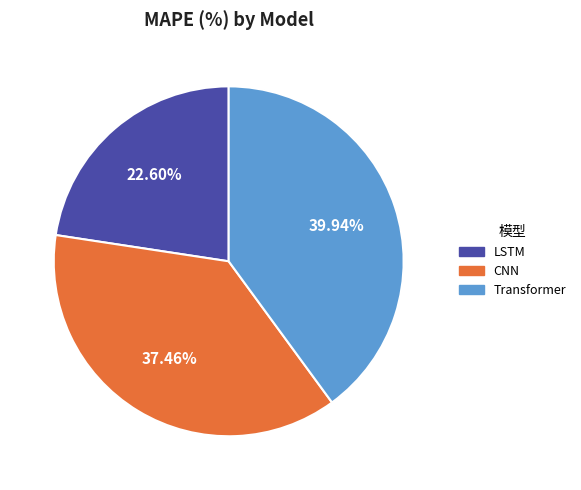

To the nearest percent, what portion does LSTM represent?

23%